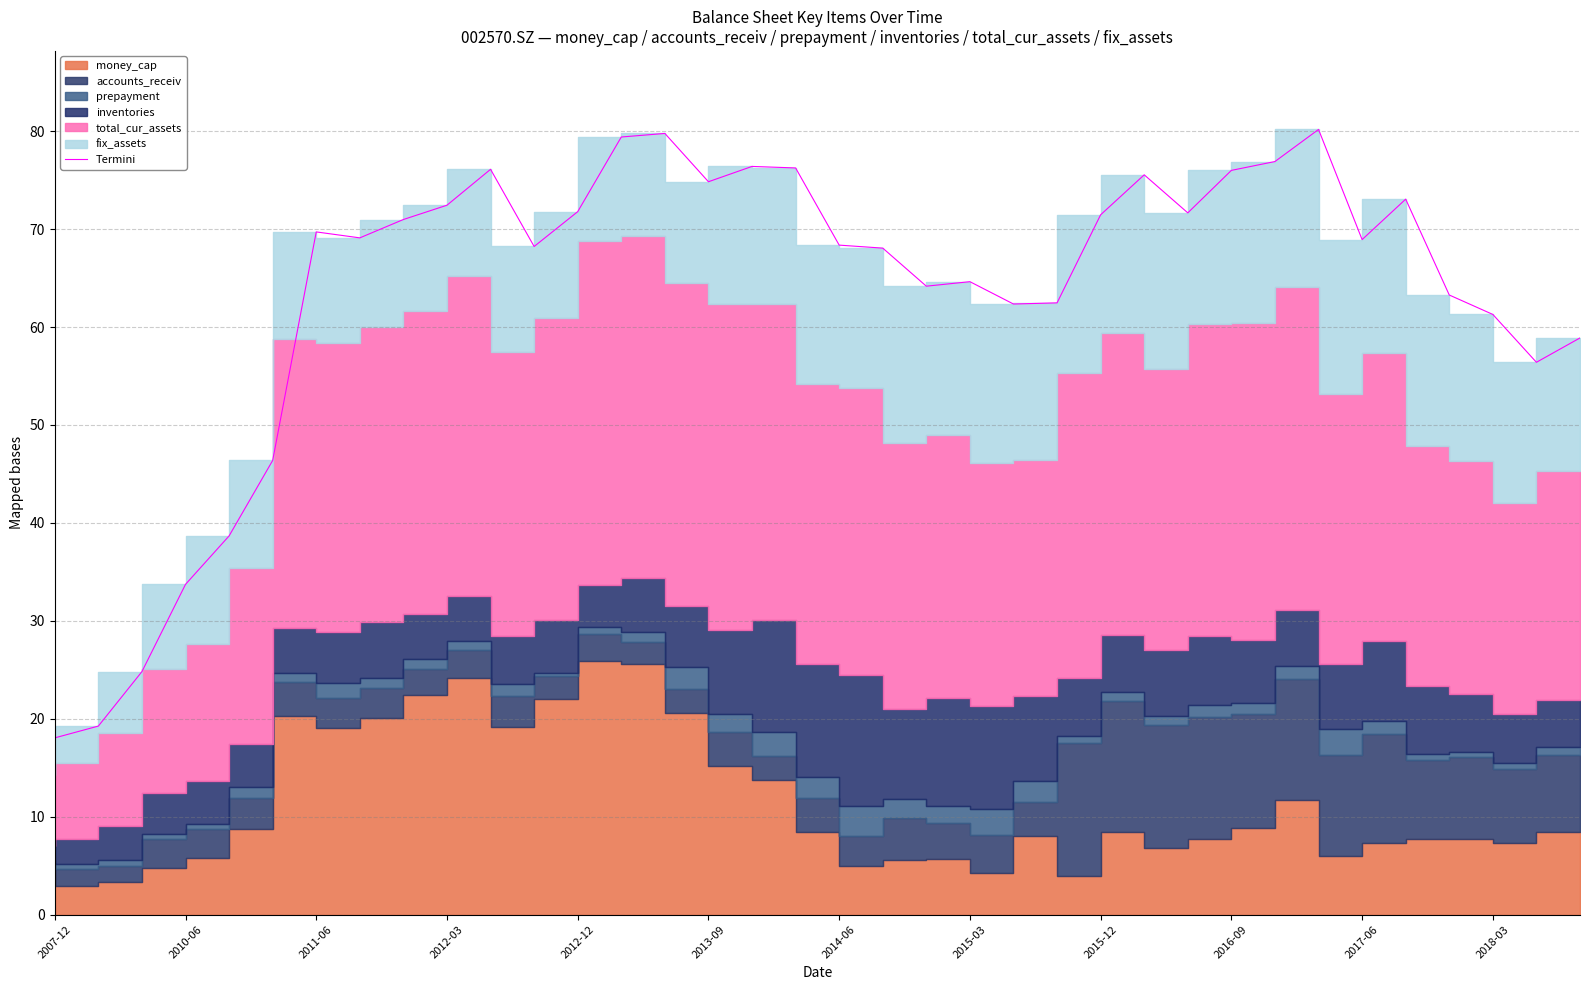

Which has a higher value, 34 or 2010-06?

34